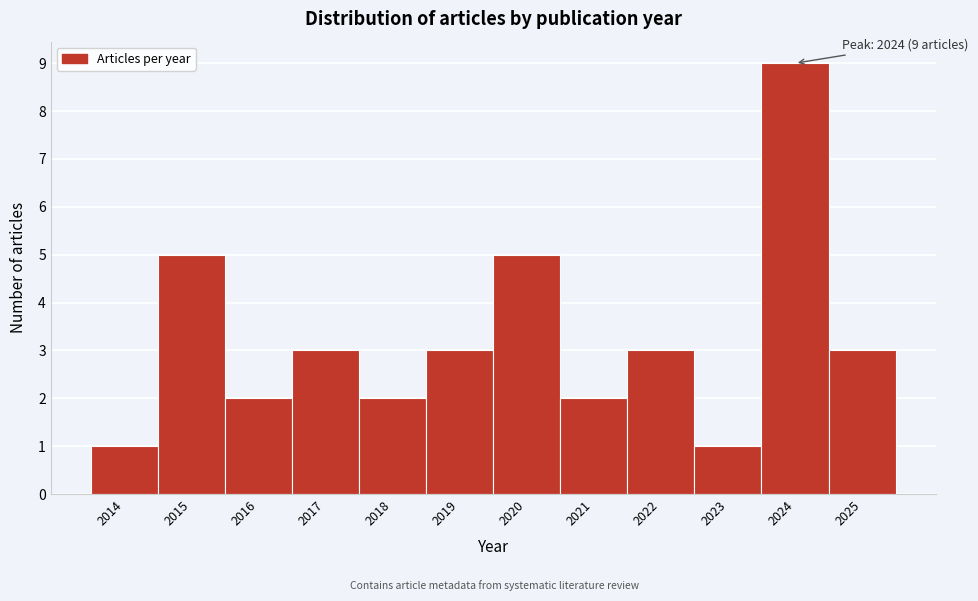

Reading left to right, list all the values displayed in this chart.

2014=1	2015=5	2016=2	2017=3	2018=2	2019=3	2020=5	2021=2	2022=3	2023=1	2024=9	2025=3